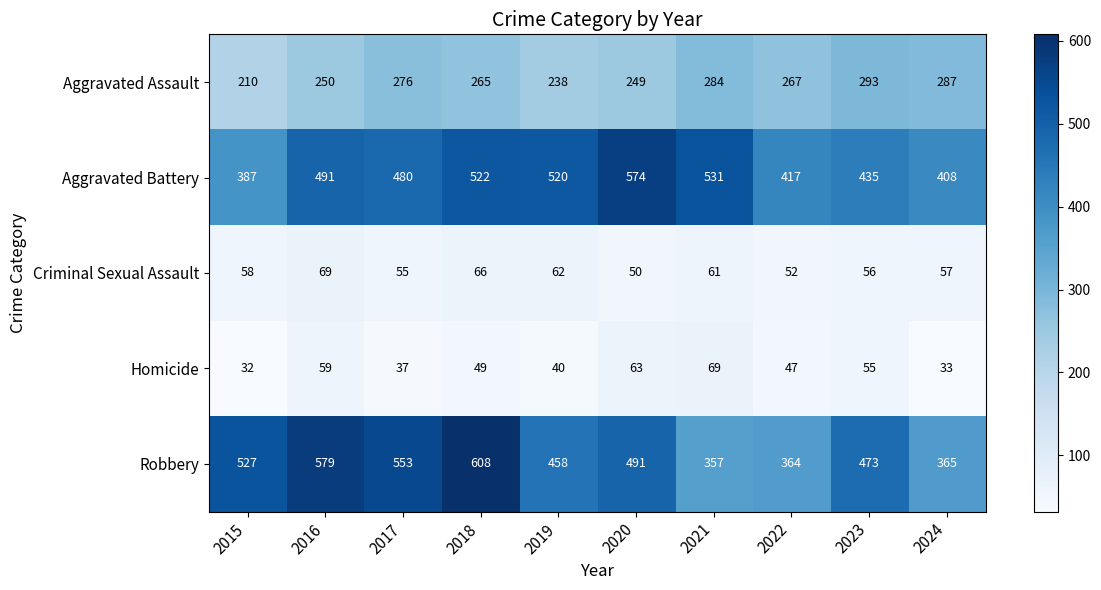

At which label is Homicide closest to 50?

2018